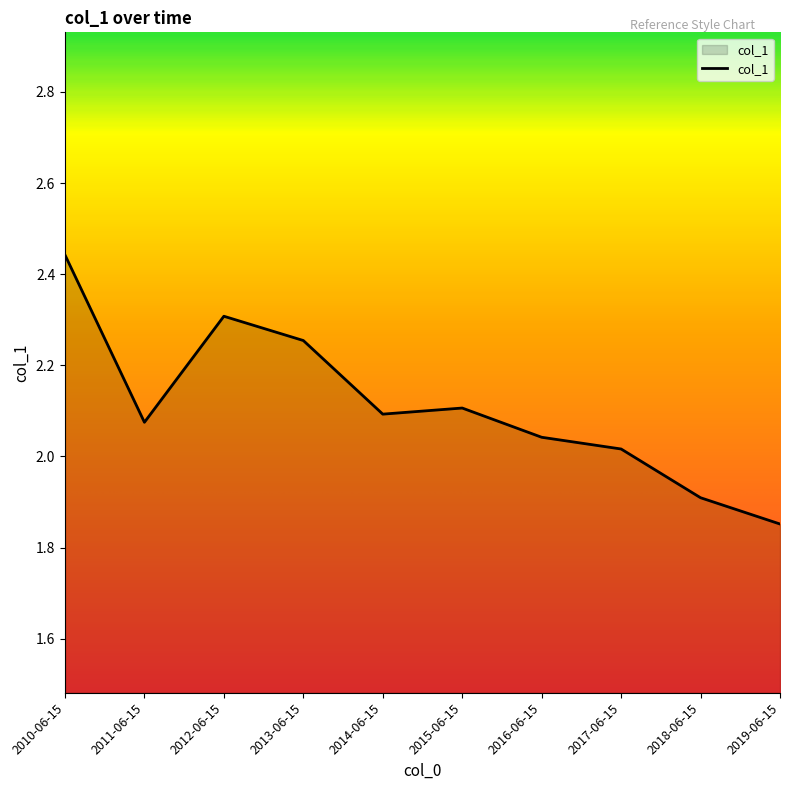

Is it true that the value at 2019-06-15 is 2.9?

False